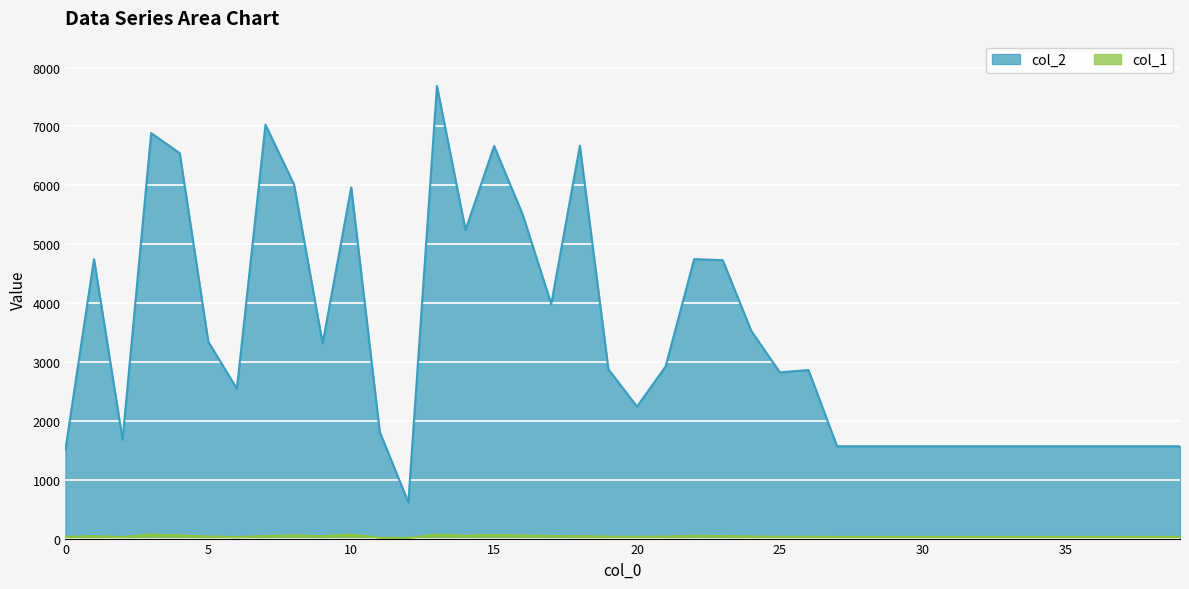

Is it true that col_2 equals 1512 at 0?

True